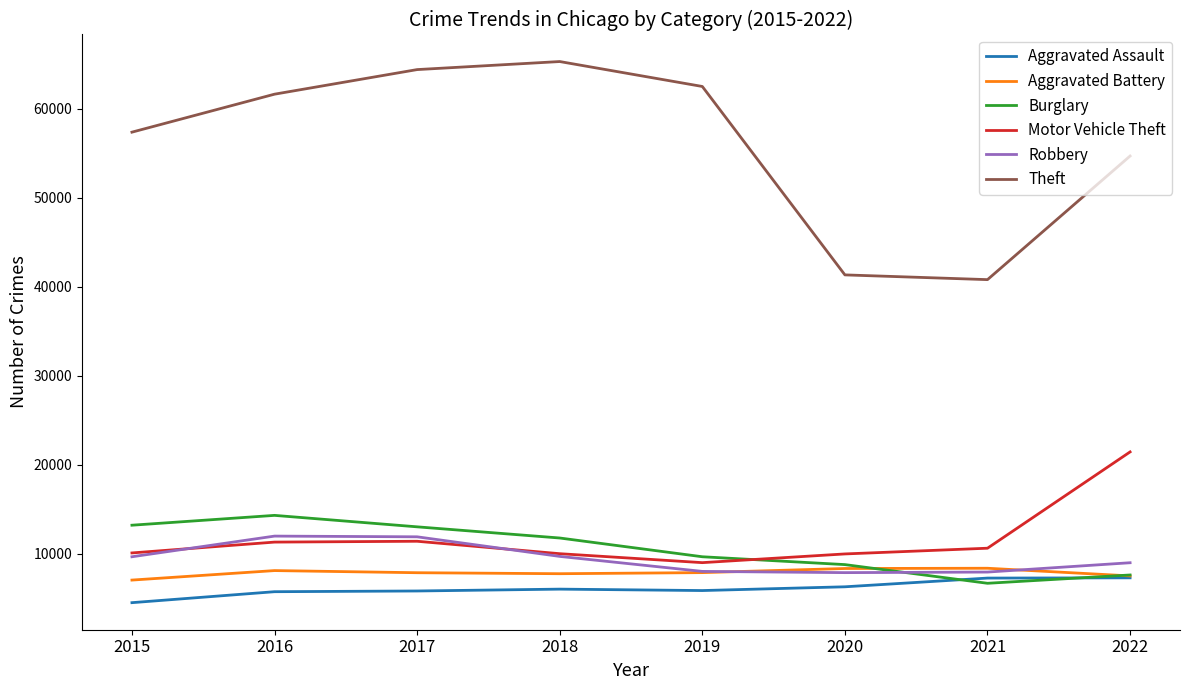

At which label does Burglary reach its peak?

2016